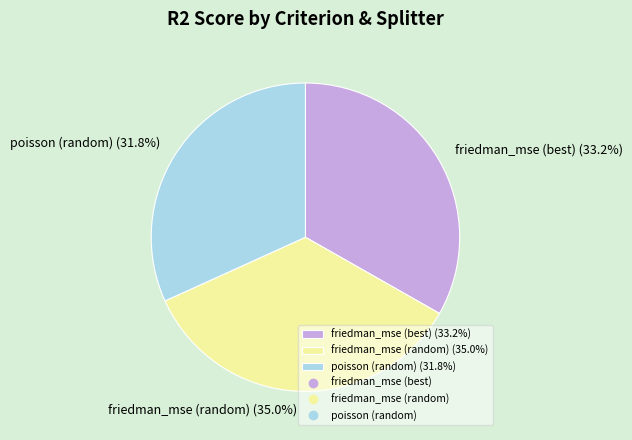

Combined, what portion of the pie is friedman_mse (random) and friedman_mse (best)?

68.2%